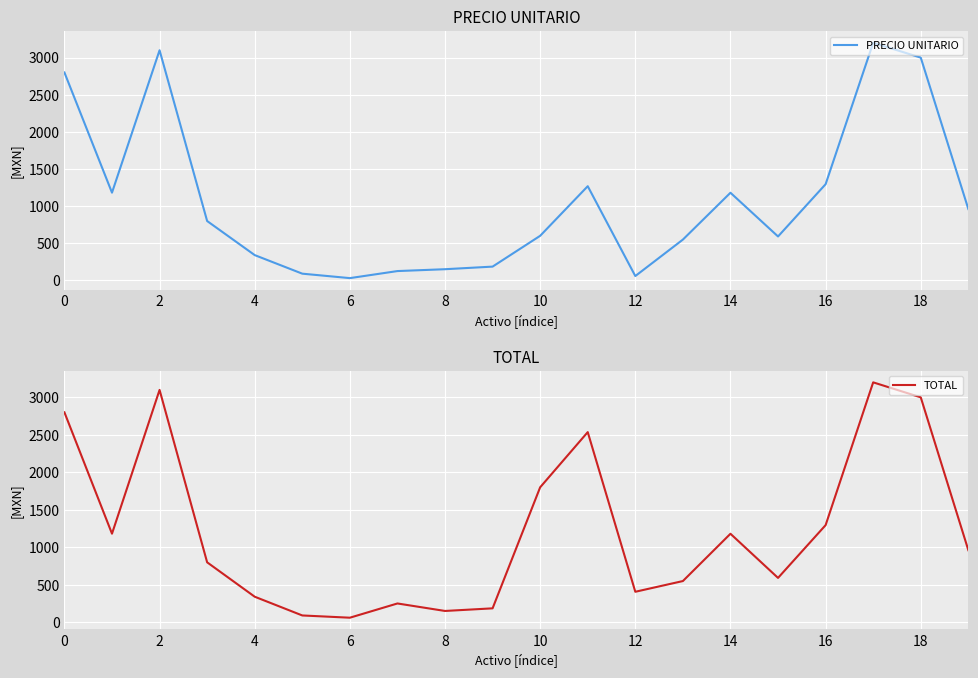

What is the value of the TOTAL point at the 11th from the left?

1800